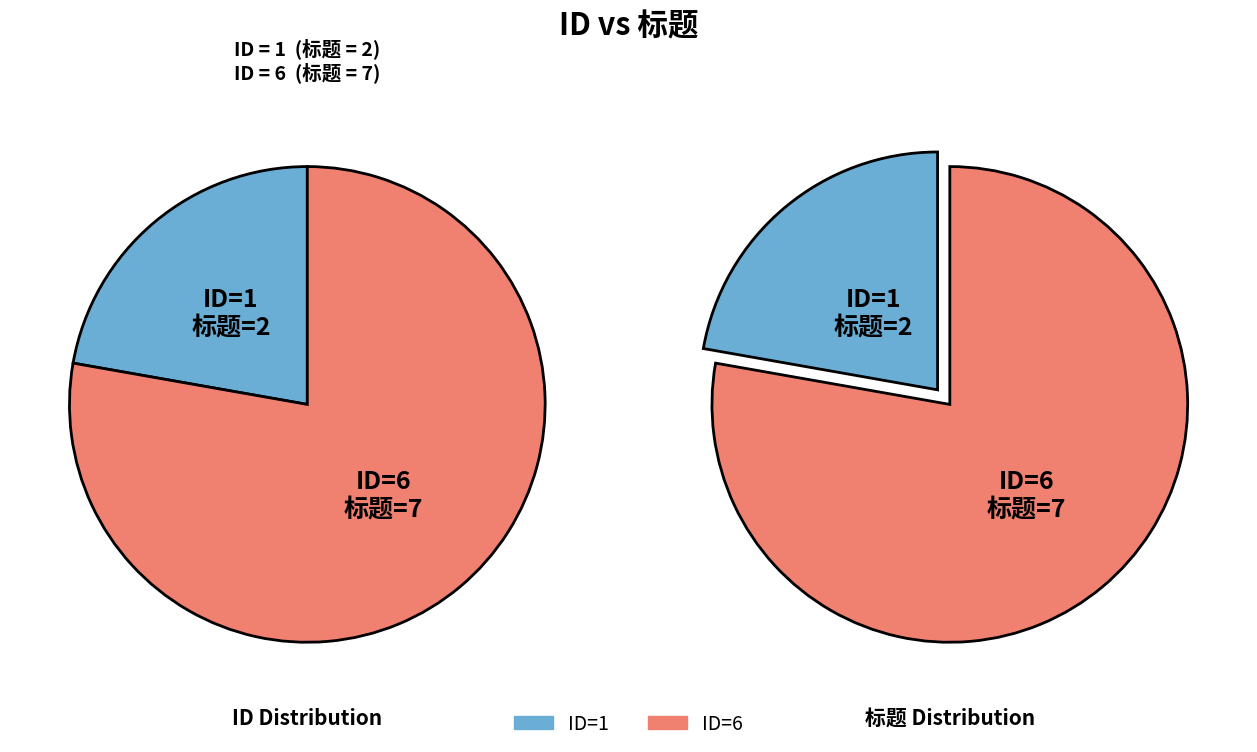

To the nearest percent, what percentage of the pie is 6?

78%